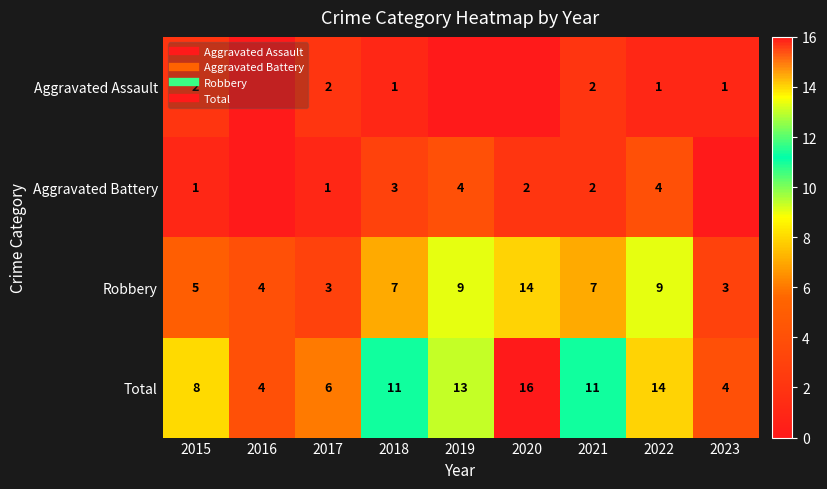

What is the difference between the Aggravated Assault values at 2017 and 2022?

1